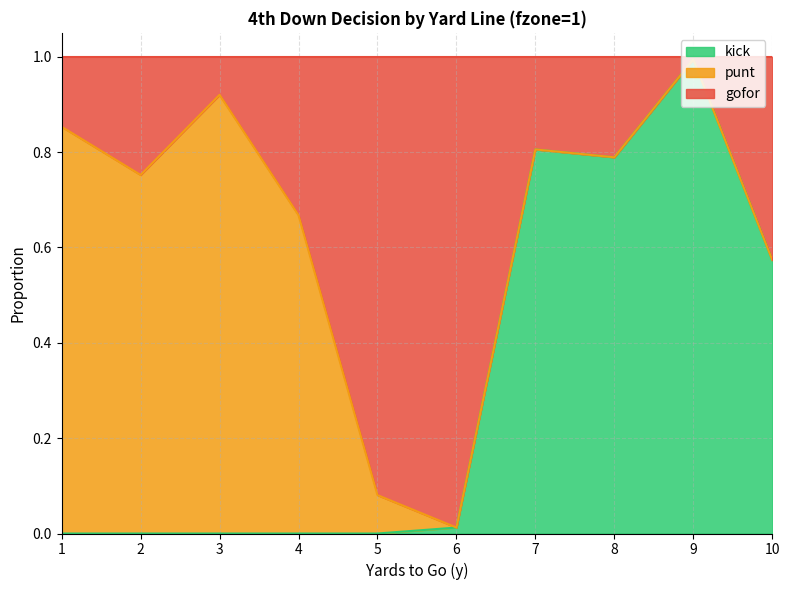

True or false: kick has more than 2 points higher than both neighbors.

False